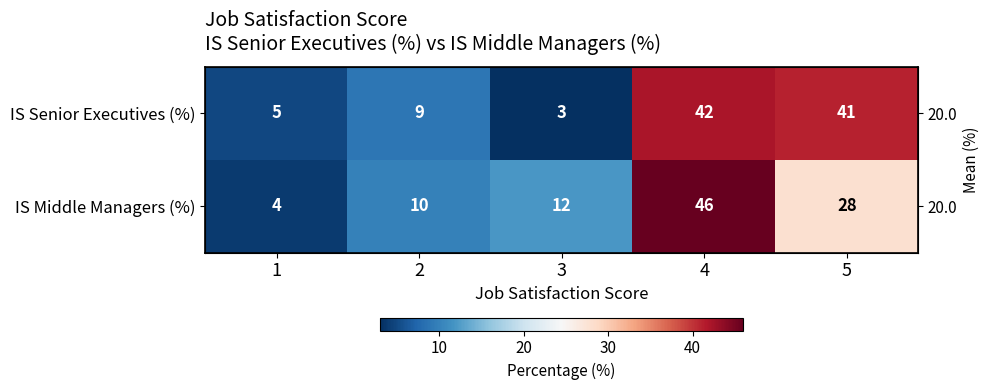

True or false: IS Senior Executives (%) has a value of 2 at 3.

False